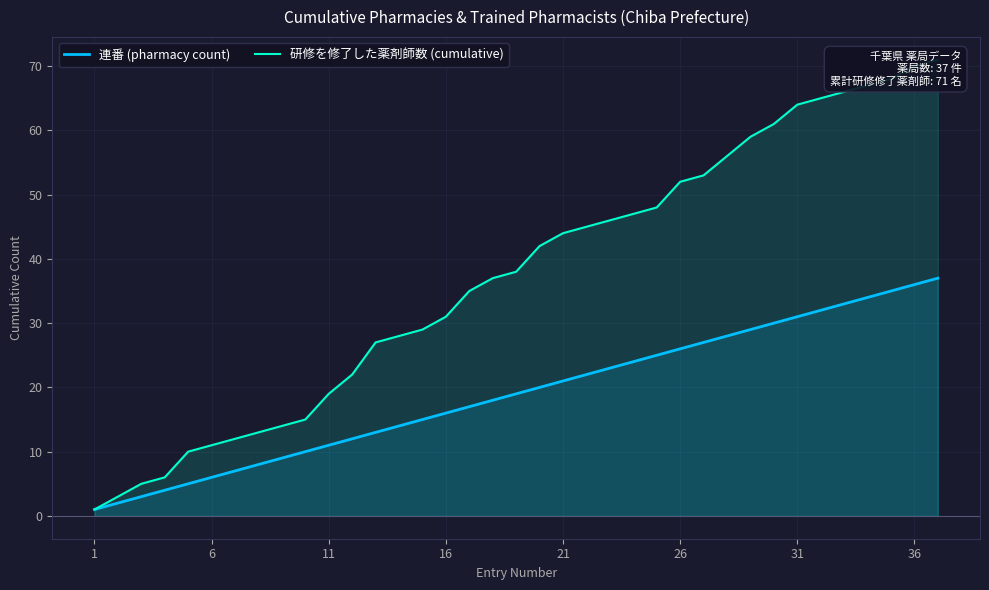

What is the sum of all 連番 (pharmacy count) values?

703